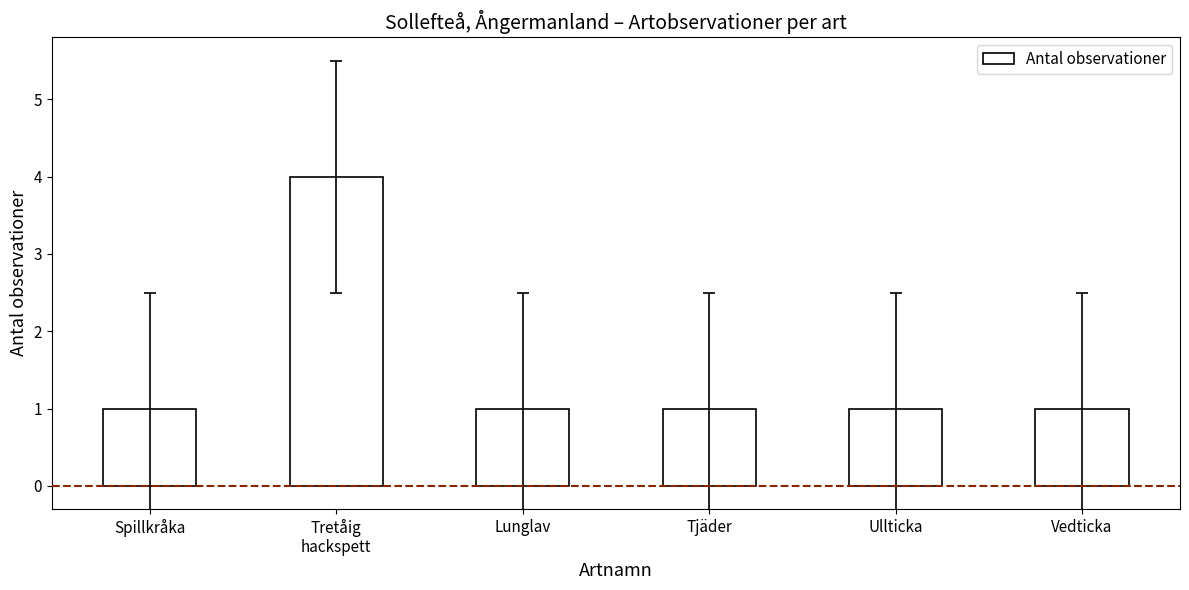

Count the number of categories in the chart.

6